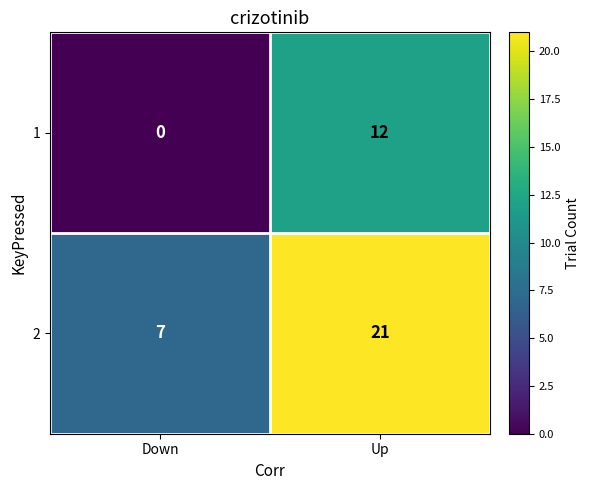

Count the number of data series in this chart.

2